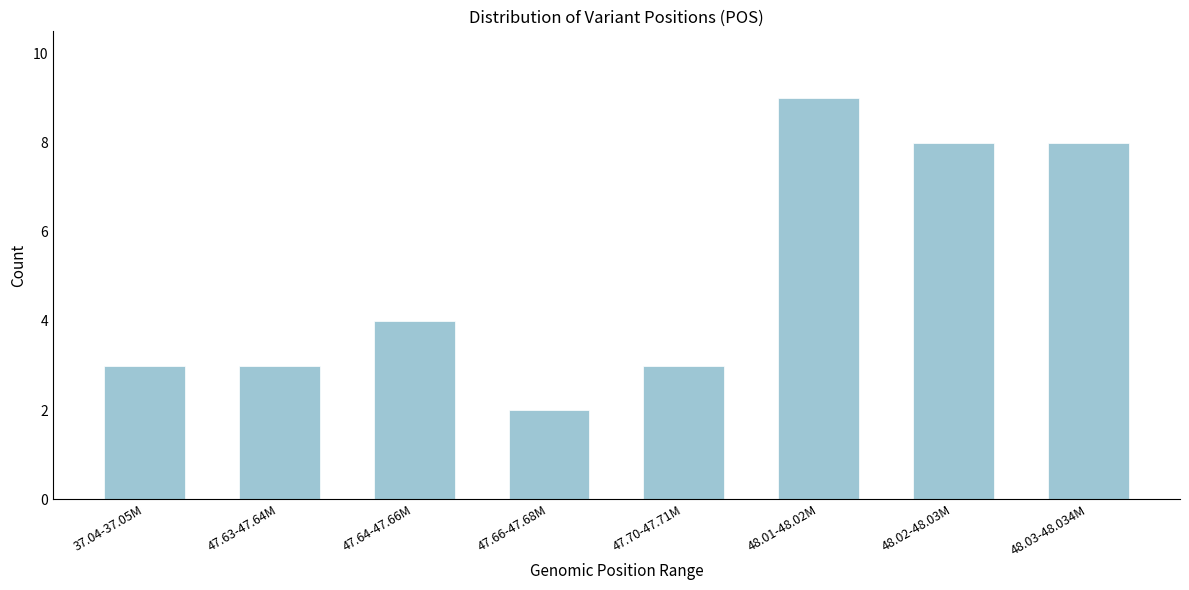

Reading left to right, what are all the values shown in this chart?

3	3	4	2	3	9	8	8